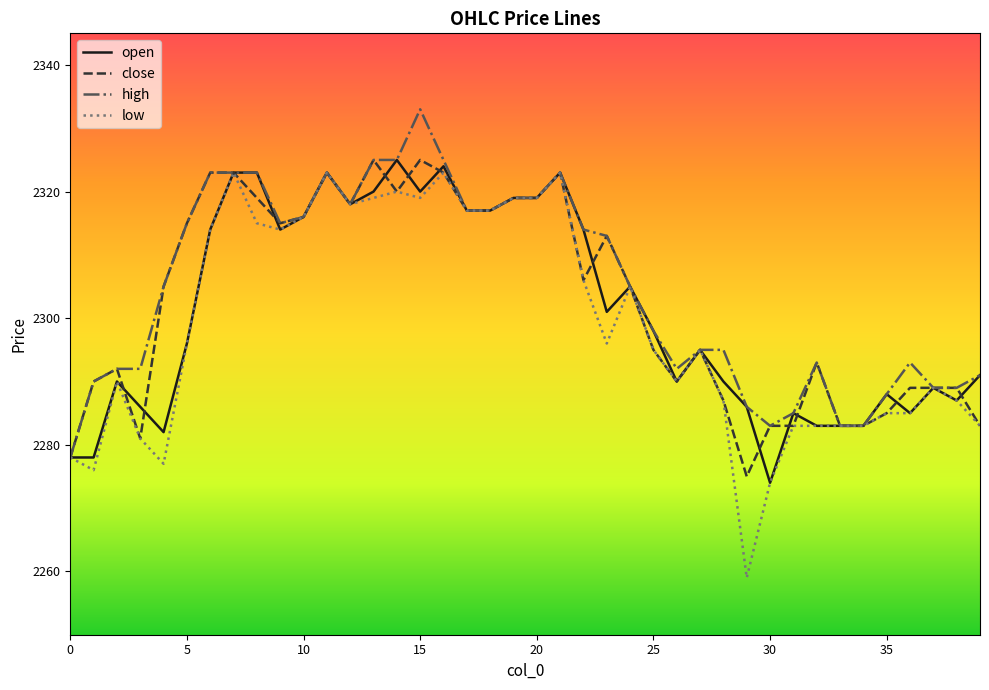

Reading left to right, what are all the values shown in this chart?

open: 2278	2278	2290	2286	2282	2296	2314	2323	2323	2314	2316	2323	2318	2320	2325	2320	2324	2317	2317	2319	2319	2323	2314	2301	2305	2298	2290	2295	2290	2286	2274	2285	2283	2283	2283	2288	2285	2289	2287	2291
close: 2278	2290	2292	2281	2305	2315	2323	2323	2319	2315	2316	2323	2318	2325	2320	2325	2323	2317	2317	2319	2319	2323	2306	2313	2305	2295	2290	2295	2287	2275	2283	2283	2293	2283	2283	2285	2289	2289	2289	2283
high: 2278	2290	2292	2292	2305	2315	2323	2323	2323	2315	2316	2323	2318	2325	2325	2333	2325	2317	2317	2319	2319	2323	2314	2313	2305	2298	2292	2295	2295	2286	2283	2285	2293	2283	2283	2288	2293	2289	2289	2291
low: 2278	2276	2290	2281	2277	2296	2314	2323	2315	2314	2316	2323	2318	2319	2320	2319	2323	2317	2317	2319	2319	2323	2306	2296	2305	2295	2290	2295	2287	2259	2274	2283	2283	2283	2283	2285	2285	2289	2287	2283